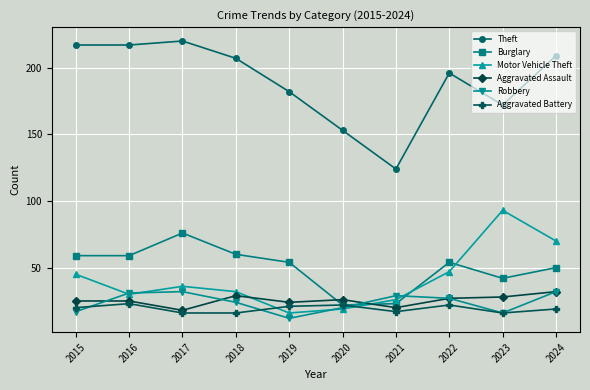

Read the Theft value at 2022, to the nearest 5.

195